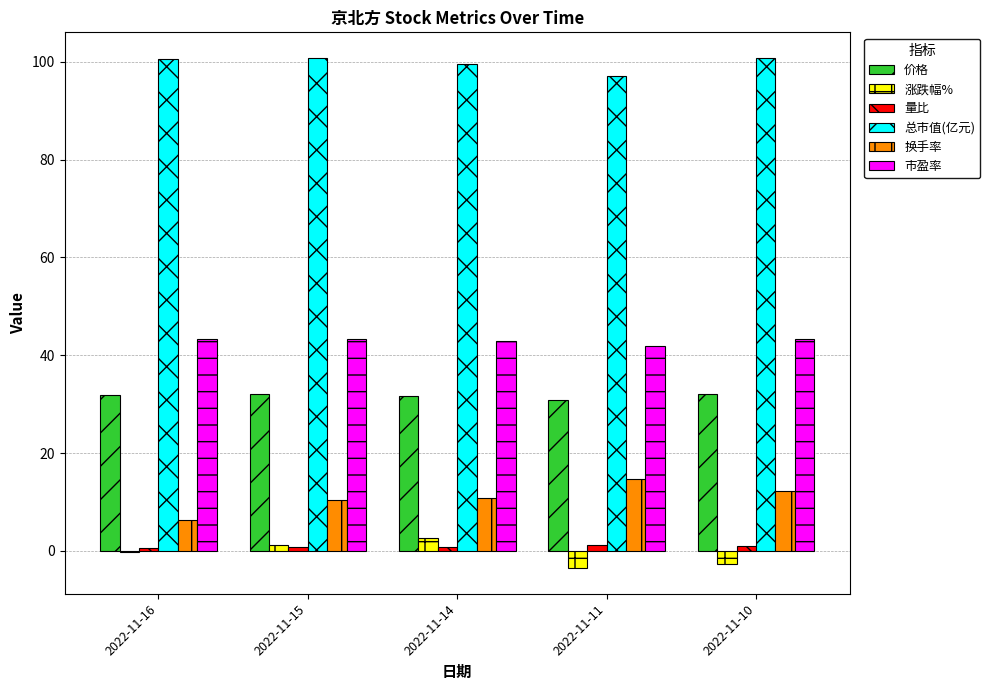

How many groups of bars are there?

5